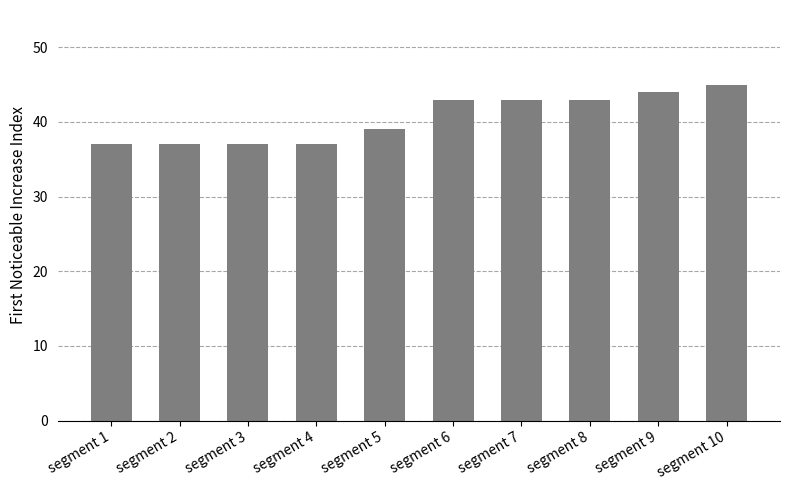

Approximately how many times larger is the value at segment 7 compared to segment 8?

1.0